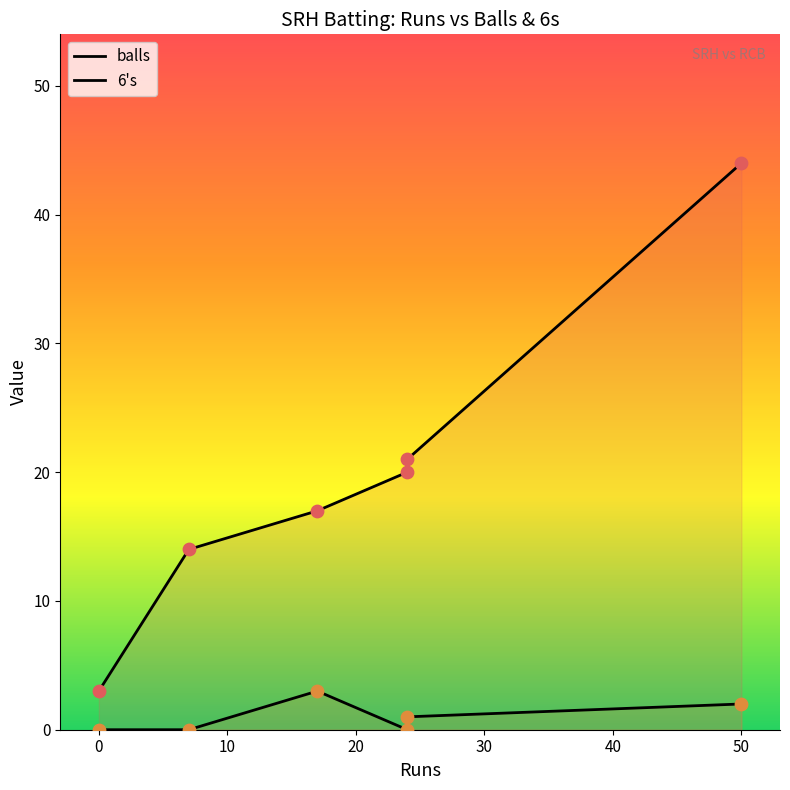

Which series reaches the maximum Y coordinate?

balls